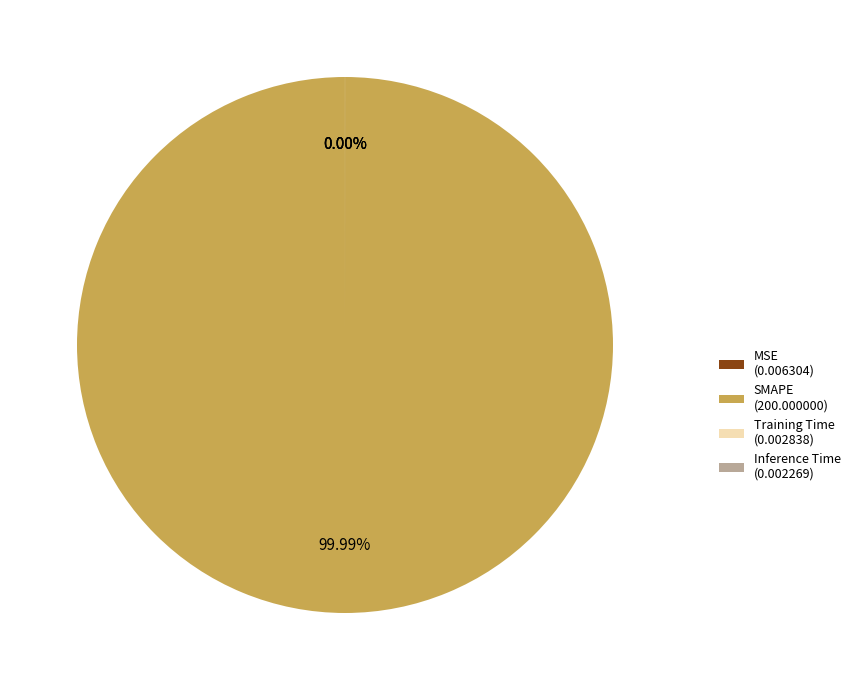

Count the number of slices in the pie.

4